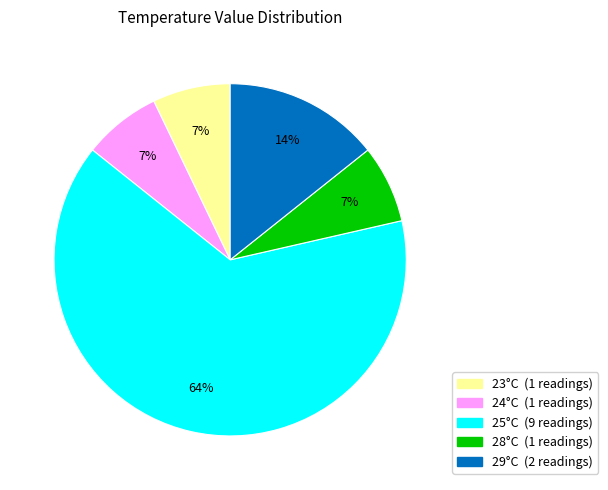

Count the number of slices in the pie.

5